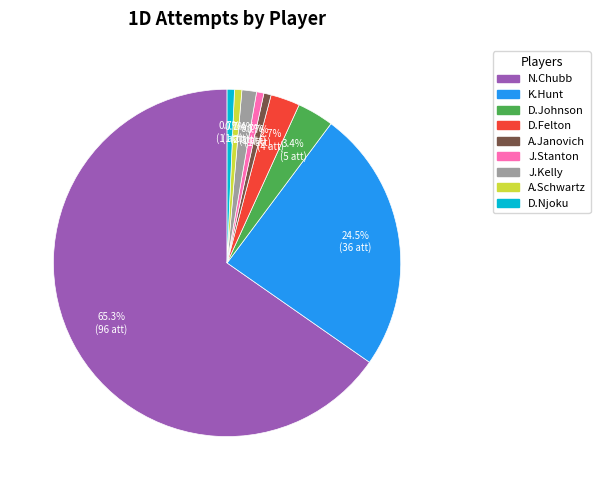

To the nearest percent, what is the difference between the largest and smallest slice percentages?

65%